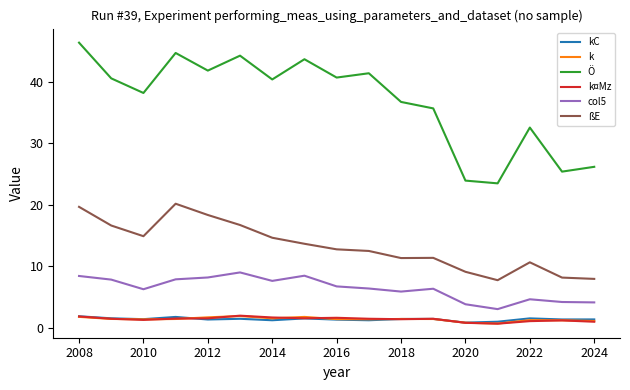

What is the maximum value for k¤Mz?

1.9